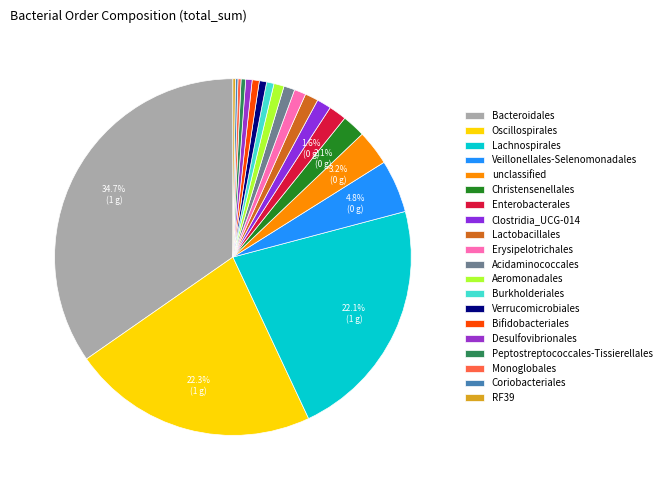

Is it true that Bifidobacteriales is 11% of the pie?

False